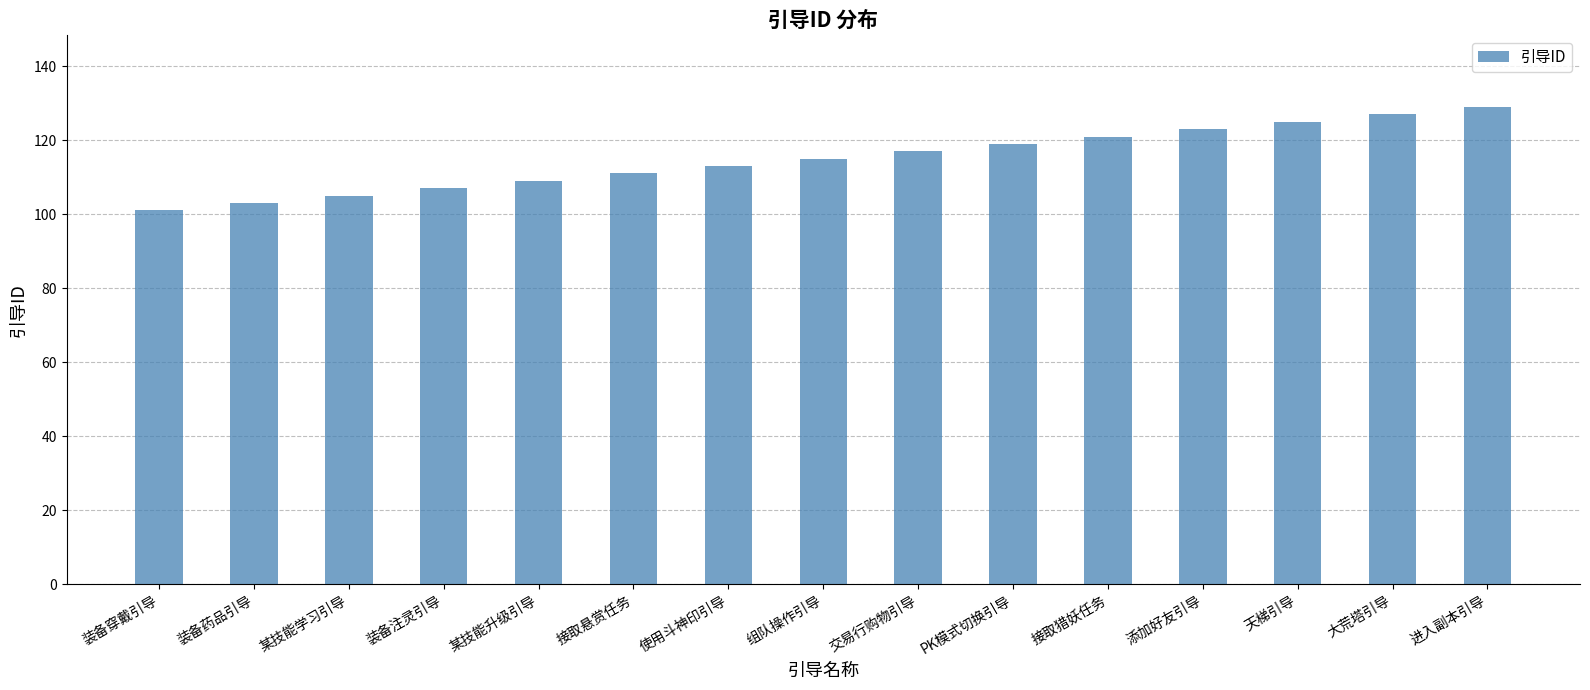

What is the greatest value displayed?

129